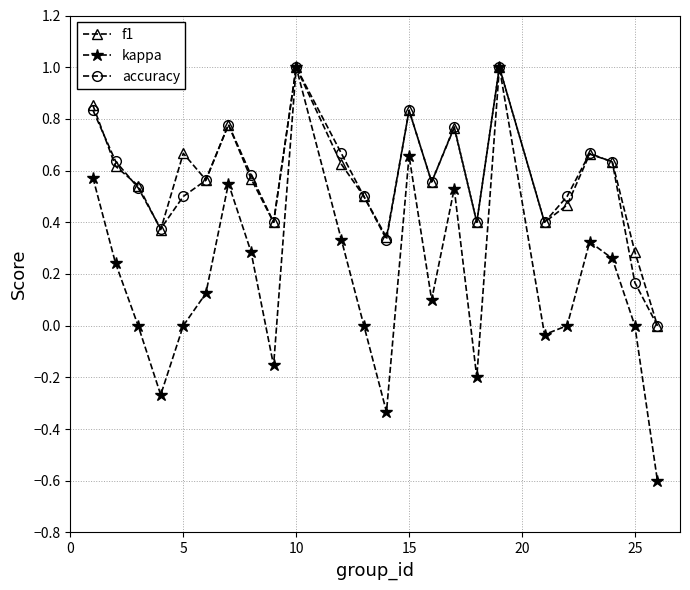

True or false: accuracy has more than 1 interior local peaks.

True